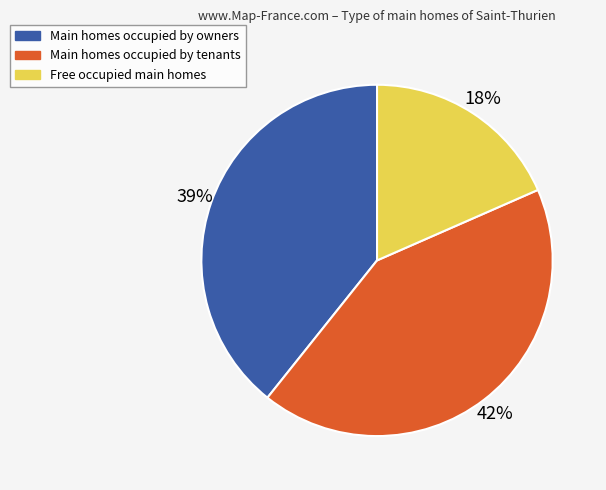

What is the largest slice in the pie chart?

Main homes occupied by tenants